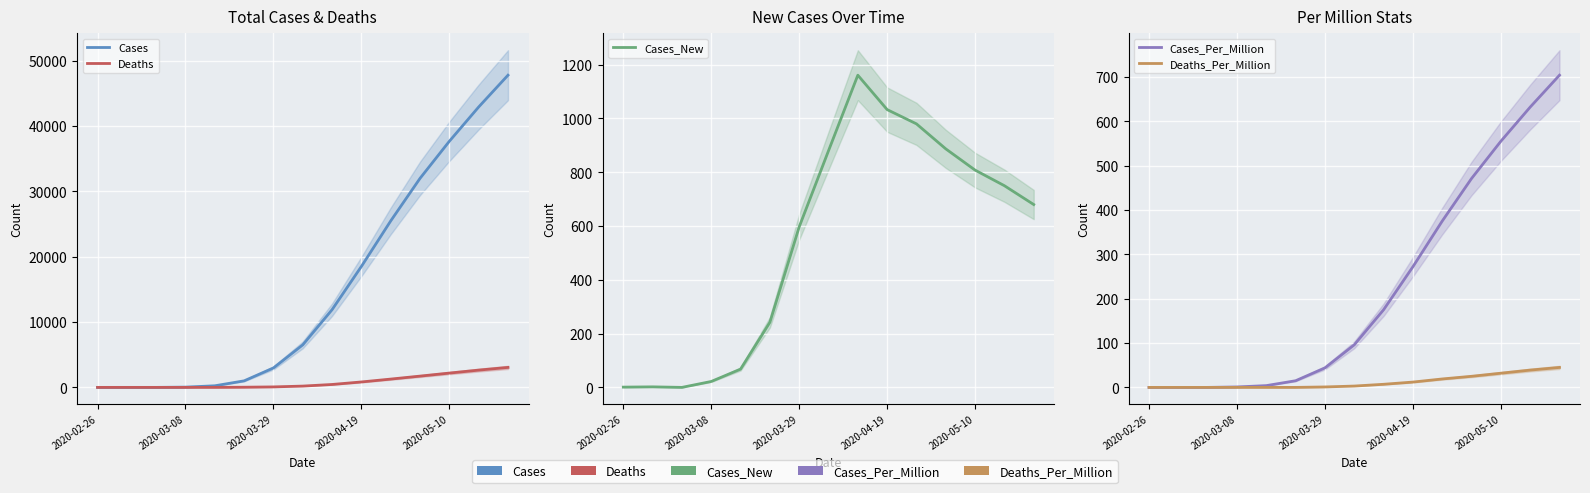

What is the average value of the Deaths_Per_Million series?

12